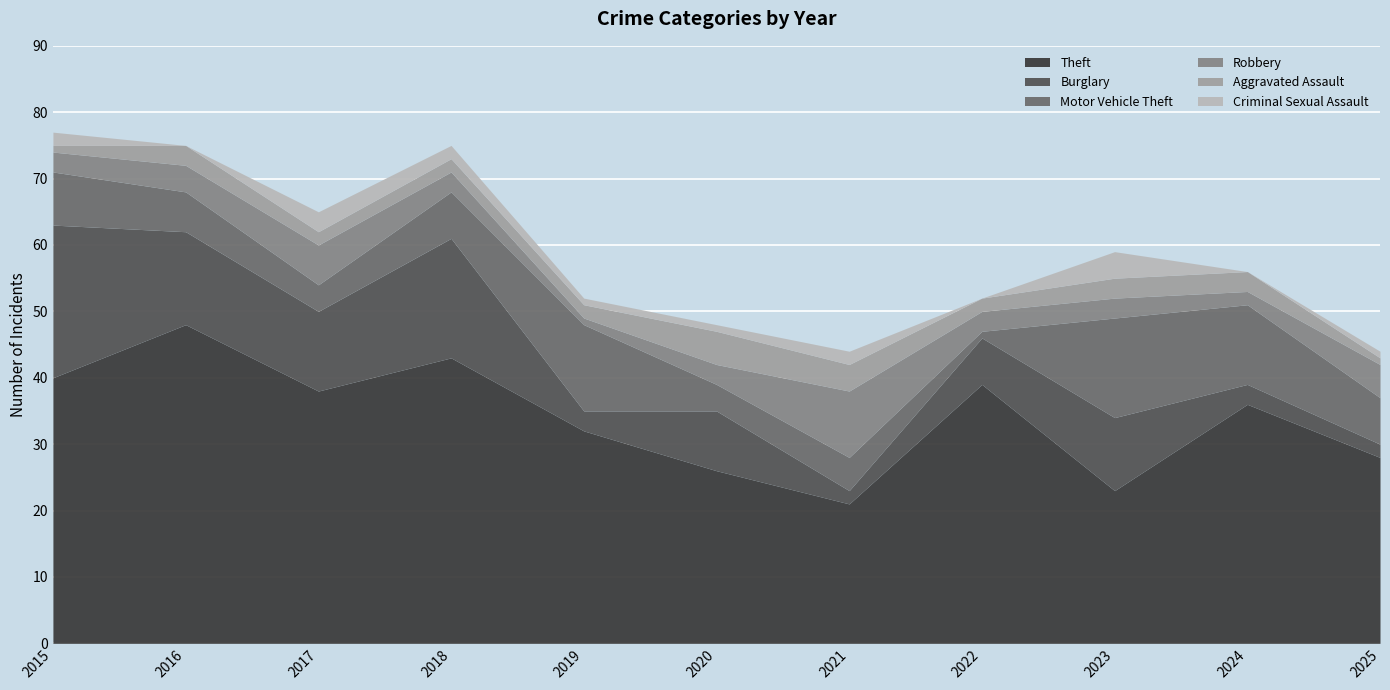

Where is Motor Vehicle Theft nearest to the value 8?

2015